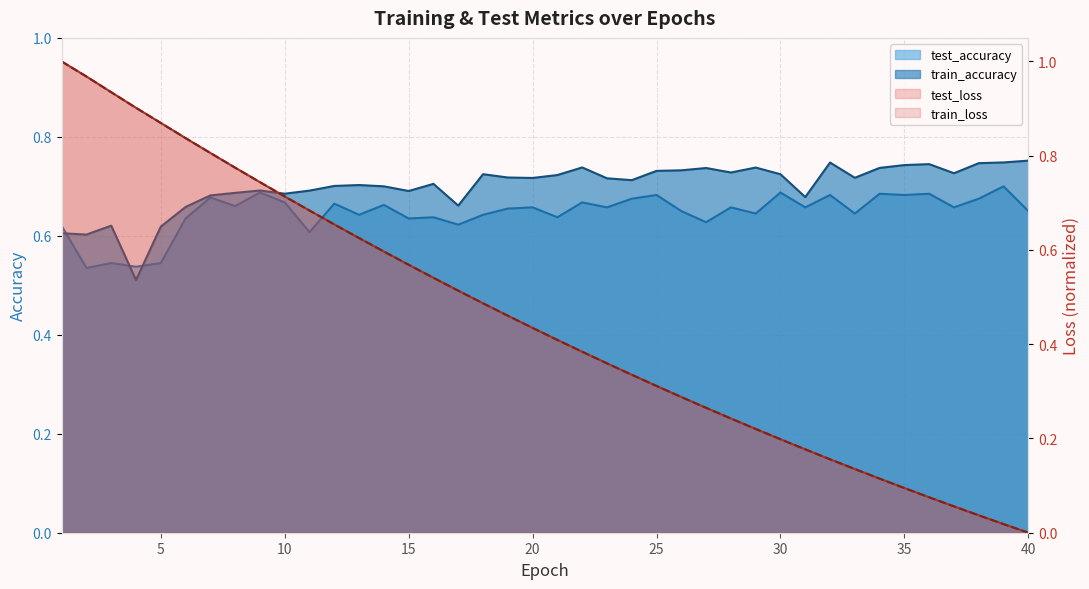

Reading right to left, list all the values displayed in this chart.

test_loss: 40=0.0	39=0.0	38=0.0	37=0.1	36=0.1	35=0.1	34=0.1	33=0.1	32=0.2	31=0.2	30=0.2	29=0.2	28=0.2	27=0.3	26=0.3	25=0.3	24=0.3	23=0.4	22=0.4	21=0.4	20=0.4	19=0.5	18=0.5	17=0.5	16=0.5	15=0.6	14=0.6	13=0.6	12=0.7	11=0.7	10=0.7	9=0.7	8=0.8	7=0.8	6=0.8	5=0.9	4=0.9	3=0.9	2=1.0	1=1.0
train_loss: 40=0.0	39=0.0	38=0.0	37=0.1	36=0.1	35=0.1	34=0.1	33=0.1	32=0.2	31=0.2	30=0.2	29=0.2	28=0.2	27=0.3	26=0.3	25=0.3	24=0.3	23=0.4	22=0.4	21=0.4	20=0.4	19=0.5	18=0.5	17=0.5	16=0.5	15=0.6	14=0.6	13=0.6	12=0.7	11=0.7	10=0.7	9=0.7	8=0.8	7=0.8	6=0.8	5=0.9	4=0.9	3=0.9	2=1.0	1=1.0
test_accuracy: 40=0.6	39=0.7	38=0.7	37=0.7	36=0.7	35=0.7	34=0.7	33=0.6	32=0.7	31=0.7	30=0.7	29=0.6	28=0.7	27=0.6	26=0.7	25=0.7	24=0.7	23=0.7	22=0.7	21=0.6	20=0.7	19=0.7	18=0.6	17=0.6	16=0.6	15=0.6	14=0.7	13=0.6	12=0.7	11=0.6	10=0.7	9=0.7	8=0.7	7=0.7	6=0.6	5=0.5	4=0.5	3=0.5	2=0.5	1=0.6
train_accuracy: 40=0.8	39=0.7	38=0.7	37=0.7	36=0.7	35=0.7	34=0.7	33=0.7	32=0.7	31=0.7	30=0.7	29=0.7	28=0.7	27=0.7	26=0.7	25=0.7	24=0.7	23=0.7	22=0.7	21=0.7	20=0.7	19=0.7	18=0.7	17=0.7	16=0.7	15=0.7	14=0.7	13=0.7	12=0.7	11=0.7	10=0.7	9=0.7	8=0.7	7=0.7	6=0.7	5=0.6	4=0.5	3=0.6	2=0.6	1=0.6